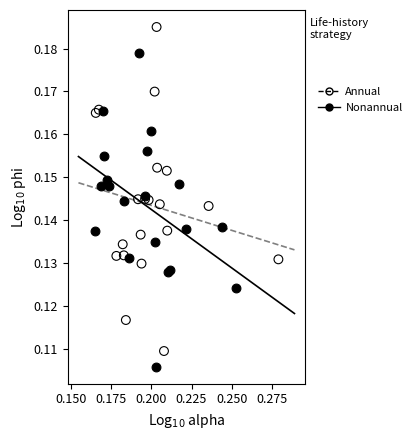

Which series reaches the maximum Y coordinate?

Annual